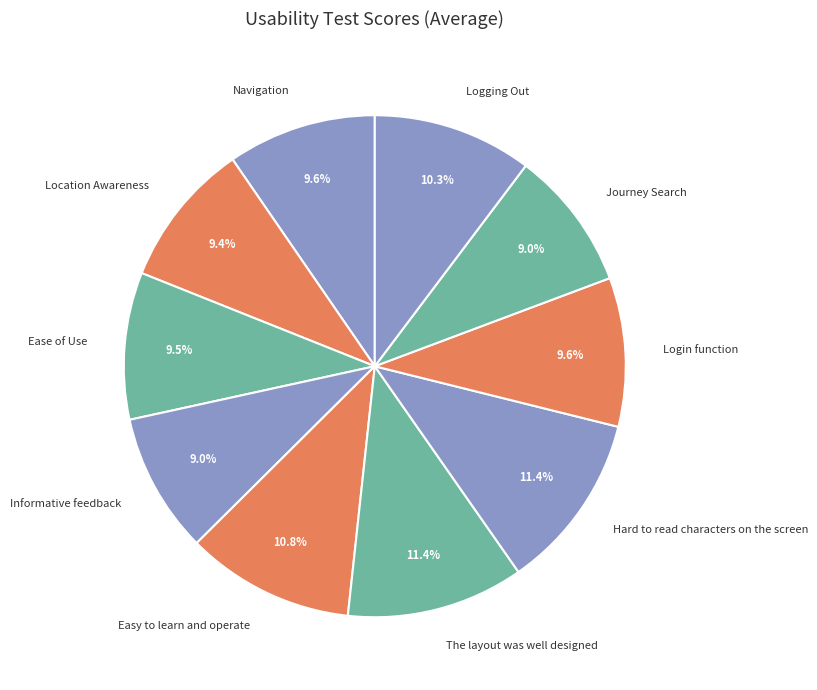

To the nearest percent, what is the difference between the Login function and The layout was well designed slice percentages?

2%